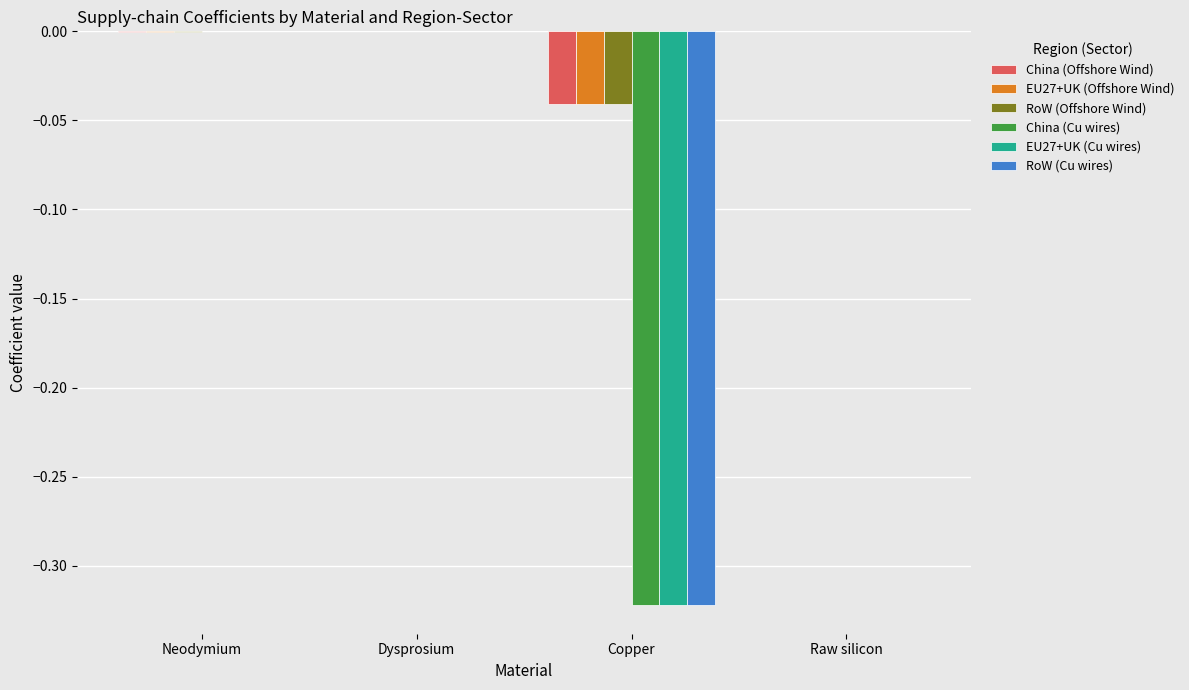

The value of China (Cu wires) at Raw silicon is 0.0. True or false?

True